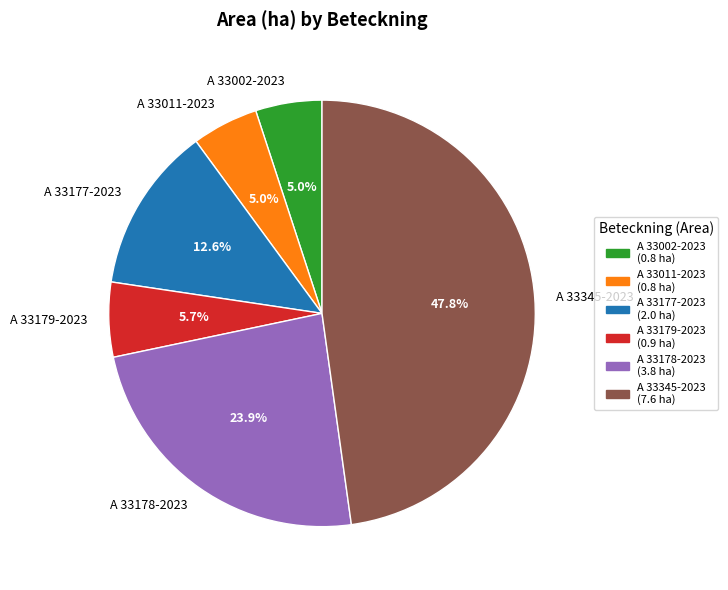

Which category has the biggest portion of the pie?

A 33345-2023